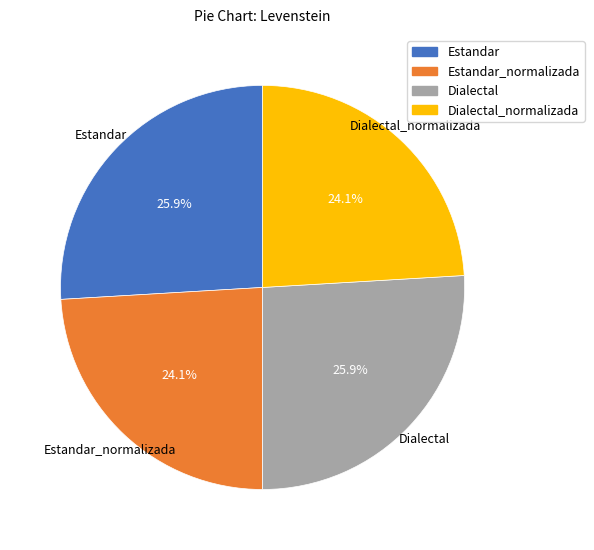

Is there a majority slice in this chart?

No